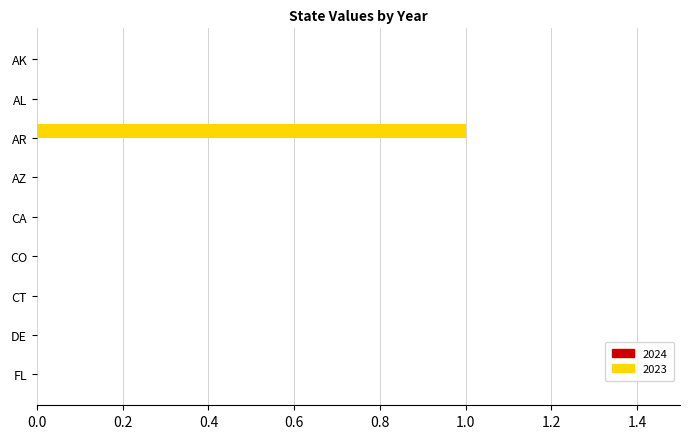

Which has a higher value, AK or AR?

AR